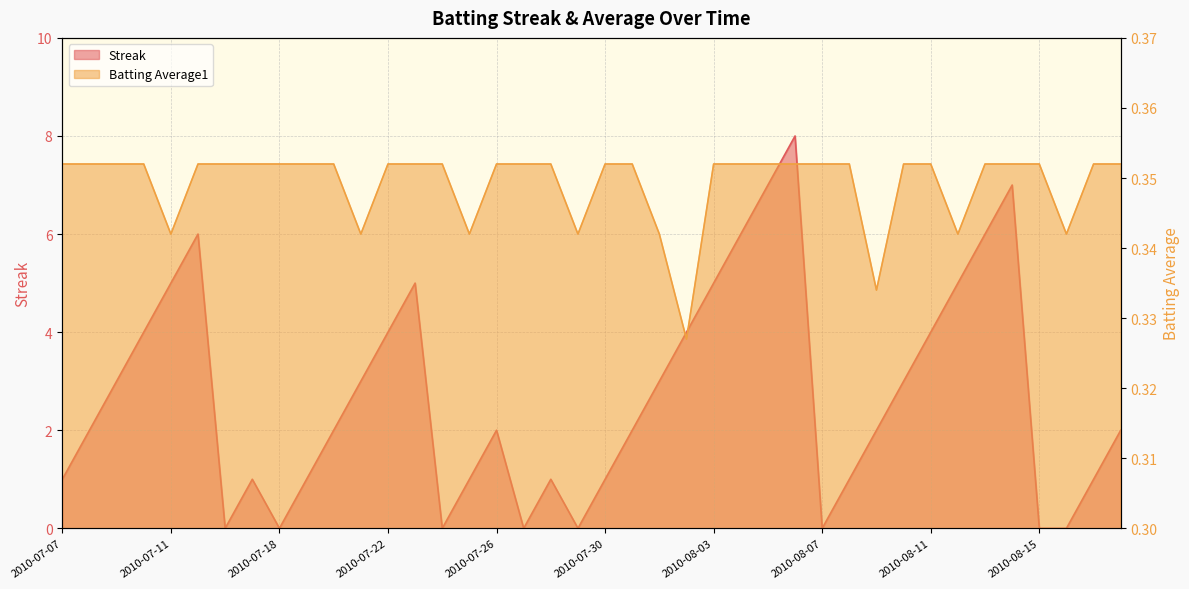

What is the approximate value of Batting Average1 at 2010-08-16?

0.3